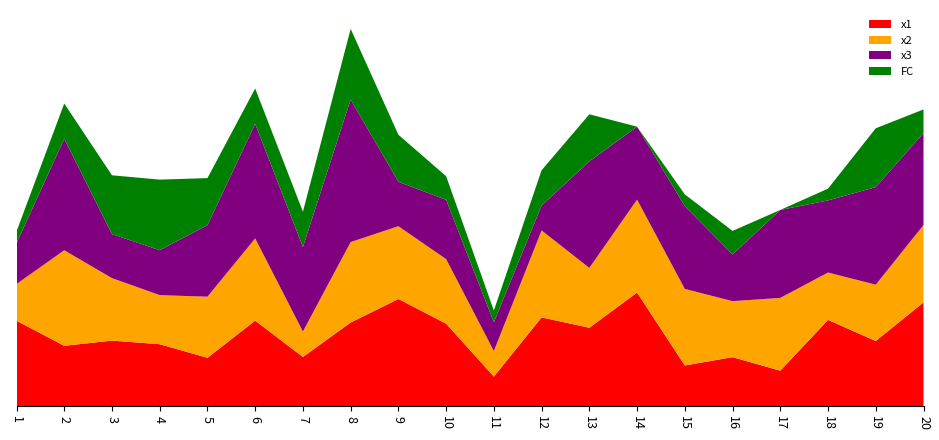

Reading left to right, what are all the values shown in this chart?

x1: 1=7.3	2=5.1	3=5.6	4=5.3	5=4.1	6=7.3	7=4.2	8=7.1	9=9.1	10=7.0	11=2.5	12=7.6	13=6.7	14=9.7	15=3.5	16=4.2	17=3.0	18=7.3	19=5.6	20=8.8
x2: 1=3.1	2=8.1	3=5.3	4=4.2	5=5.2	6=7.0	7=2.2	8=6.8	9=6.2	10=5.5	11=2.2	12=7.4	13=5.1	14=7.9	15=6.5	16=4.8	17=6.2	18=4.0	19=4.8	20=6.6
x3: 1=3.5	2=9.5	3=3.7	4=3.8	5=6.1	6=9.8	7=7.2	8=12.1	9=3.8	10=5.0	11=2.5	12=2.1	13=9.1	14=6.2	15=7.0	16=4.0	17=7.5	18=6.1	19=8.3	20=7.8
FC: 1=1.0	2=3.0	3=5.0	4=6.0	5=4.0	6=3.0	7=3.0	8=6.0	9=4.0	10=2.0	11=1.0	12=3.0	13=4.0	14=0.0	15=1.0	16=2.0	17=0.0	18=1.0	19=5.0	20=2.0